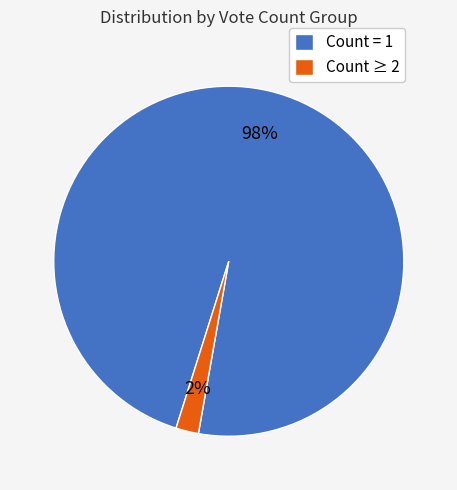

Count the number of slices in the pie.

2